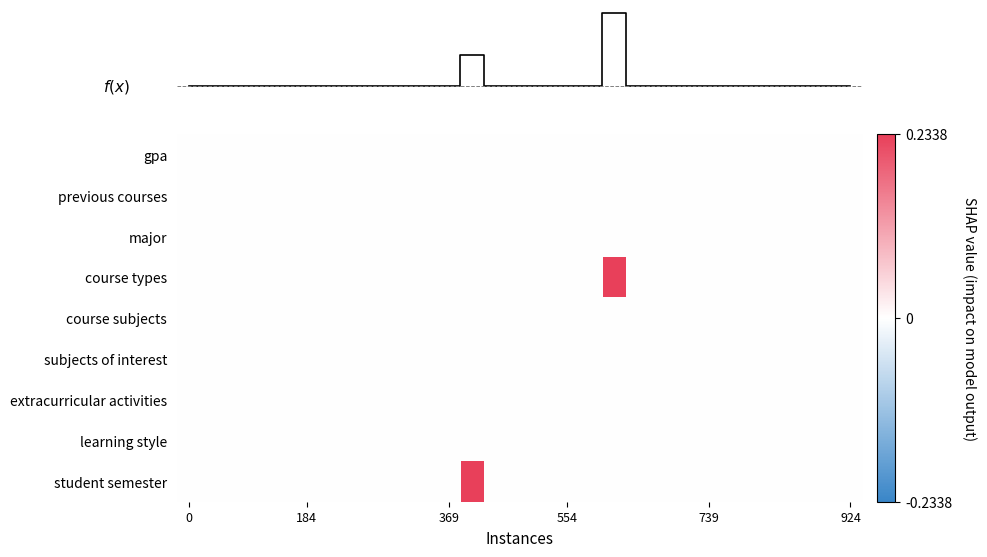

How many series are shown in this chart?

9